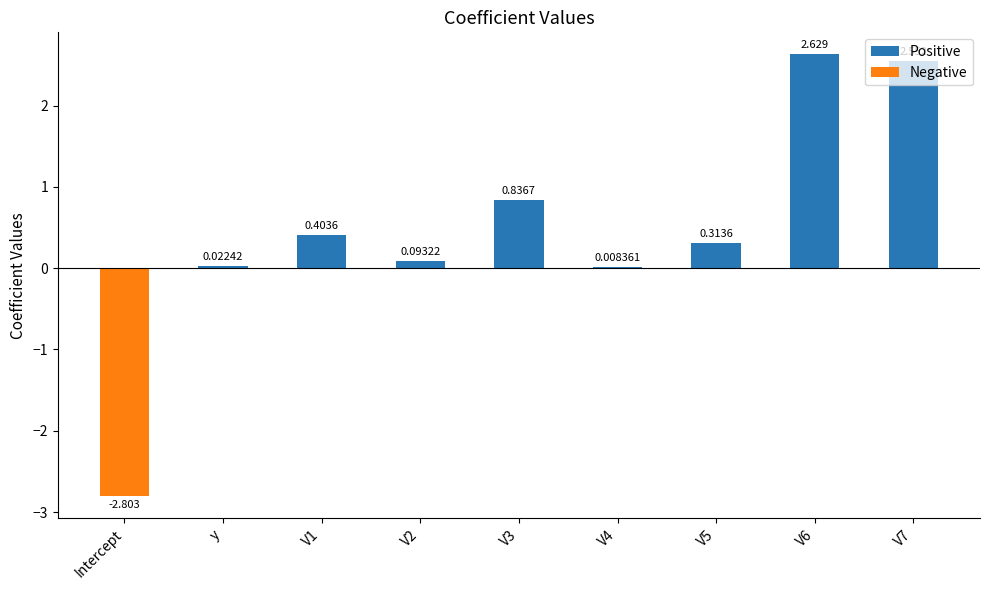

Where does the data first go above 0?

y